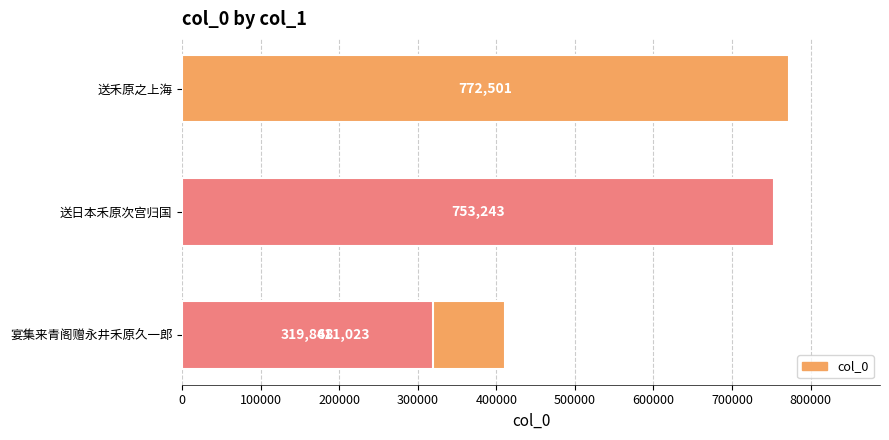

How many distinct data groups are displayed?

1